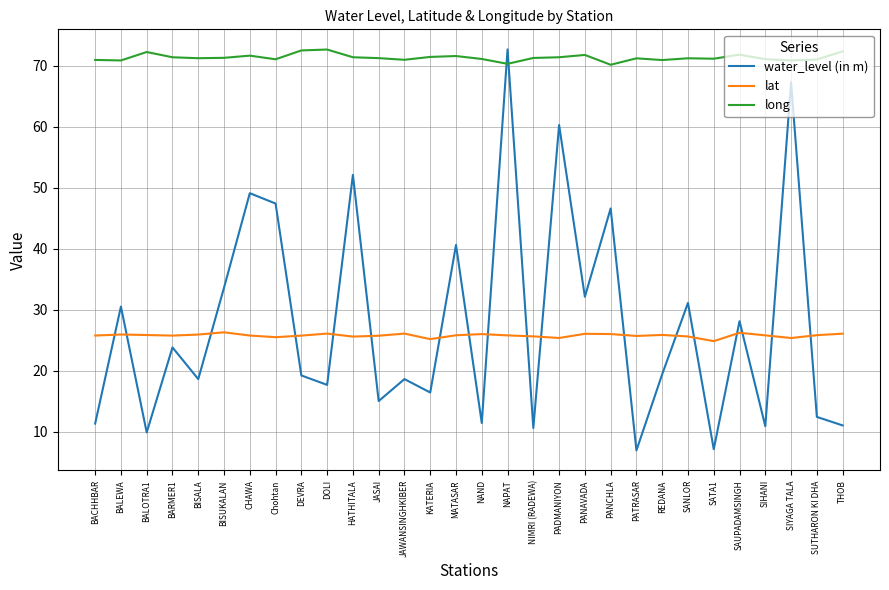

What position from the left is PADMANIYON?

19